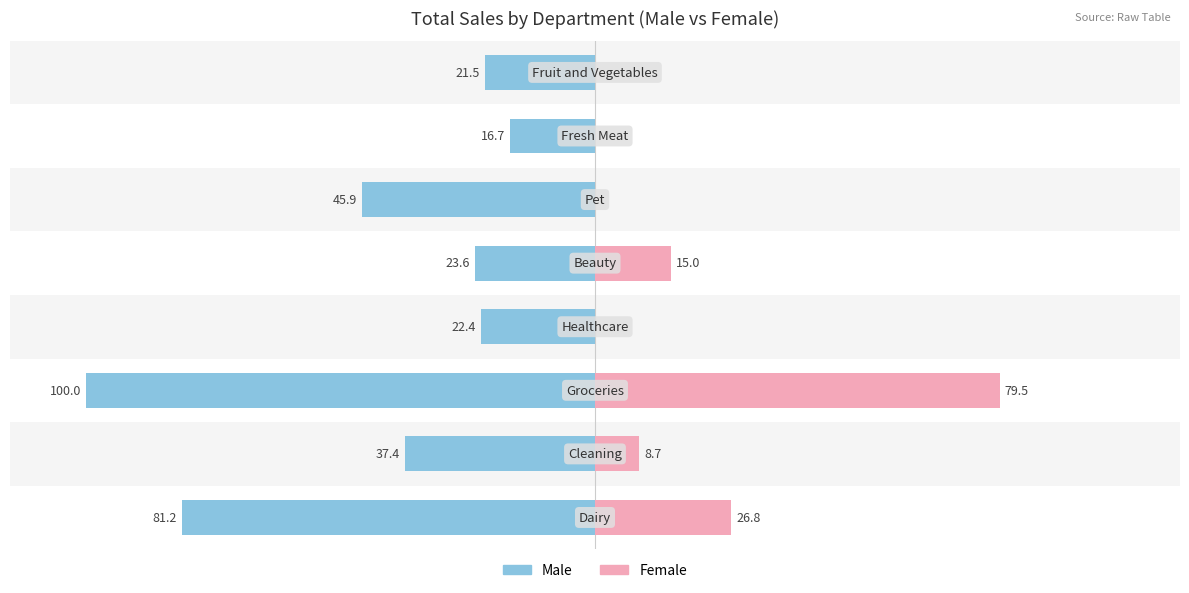

How many groups of bars are there?

8